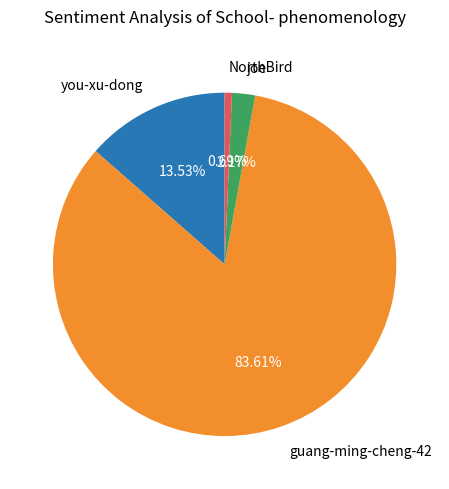

Rank the categories by value from lowest to highest.

NorthBird, joe, you-xu-dong, guang-ming-cheng-42